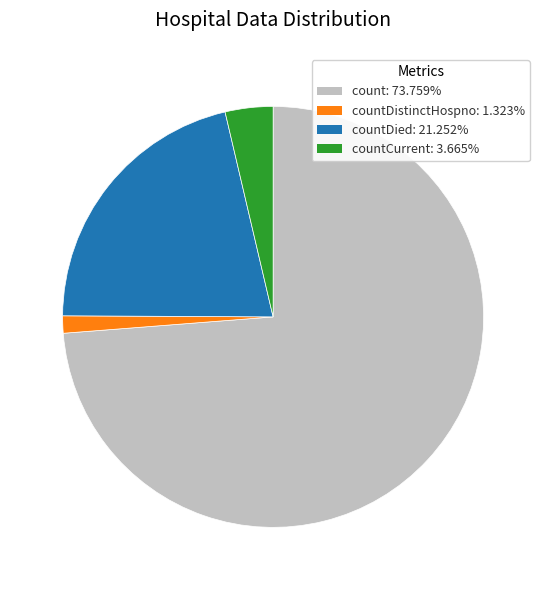

Does count: 73.759% account for over 50% of the chart?

Yes